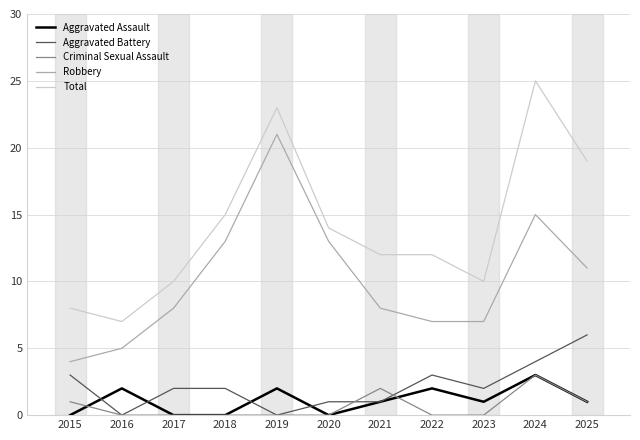

Where does the Total series first go above 12?

2018